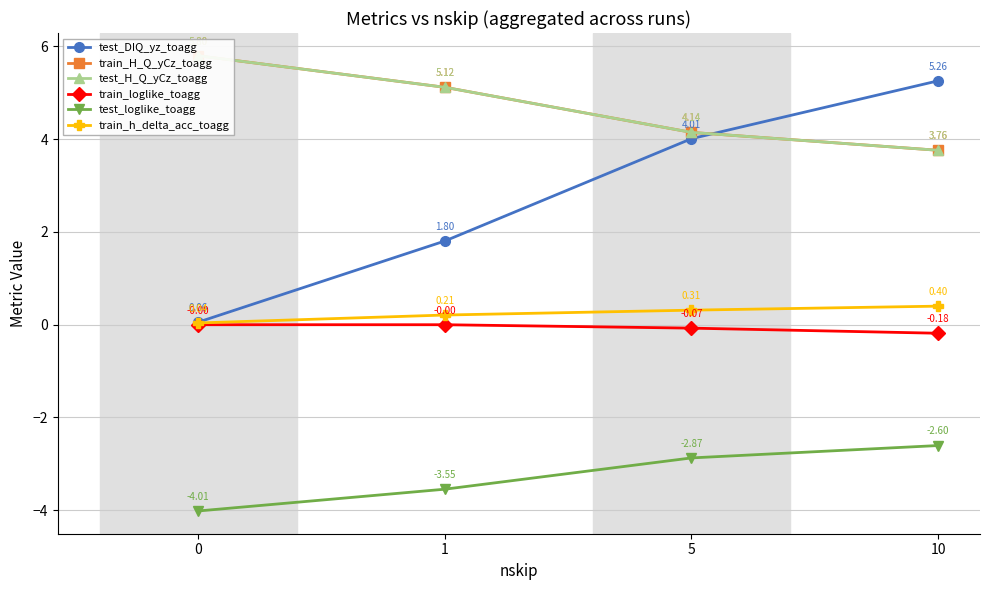

True or false: train_loglike_toagg has more than 1 interior local peaks.

False